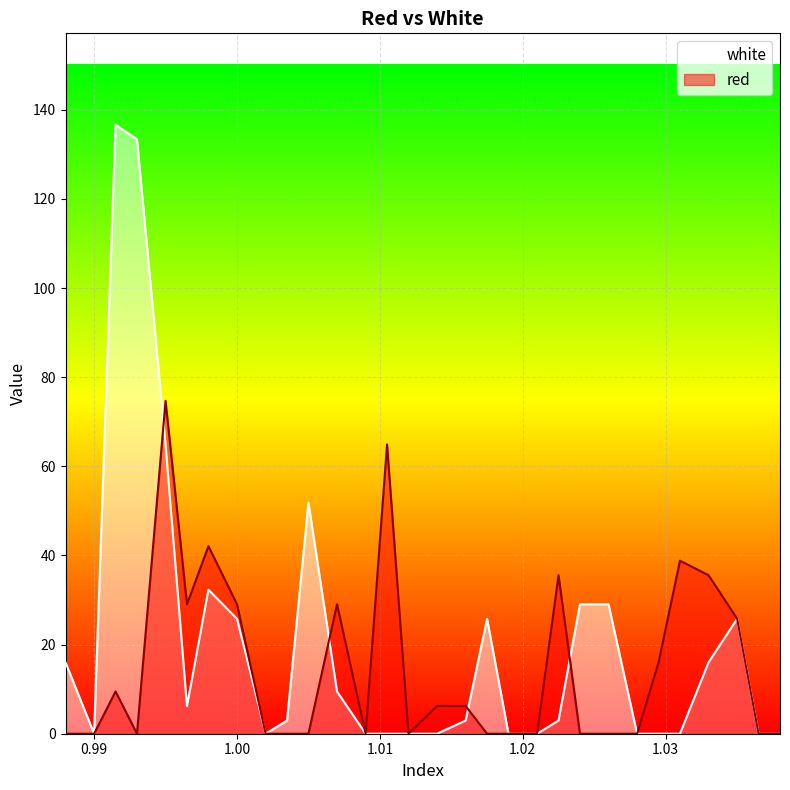

How many intersections are there between red and white?

4